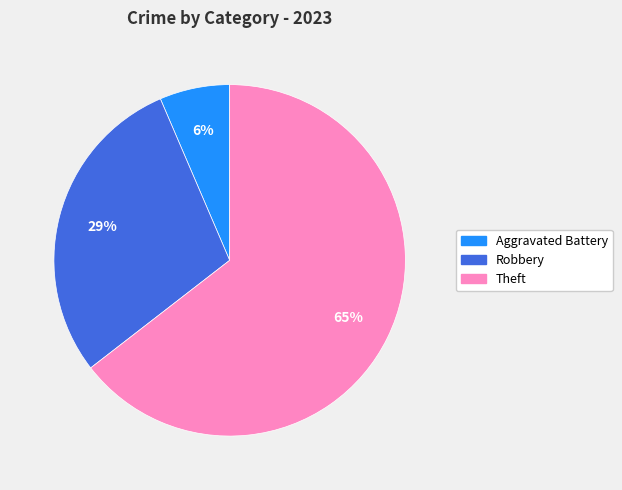

Is there any slice that represents more than half of the pie?

Yes